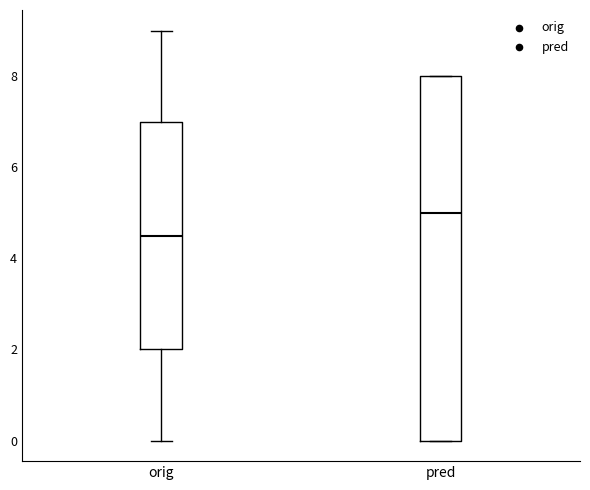

Comparing the boxes themselves (not the whiskers), which one is the tallest?

pred